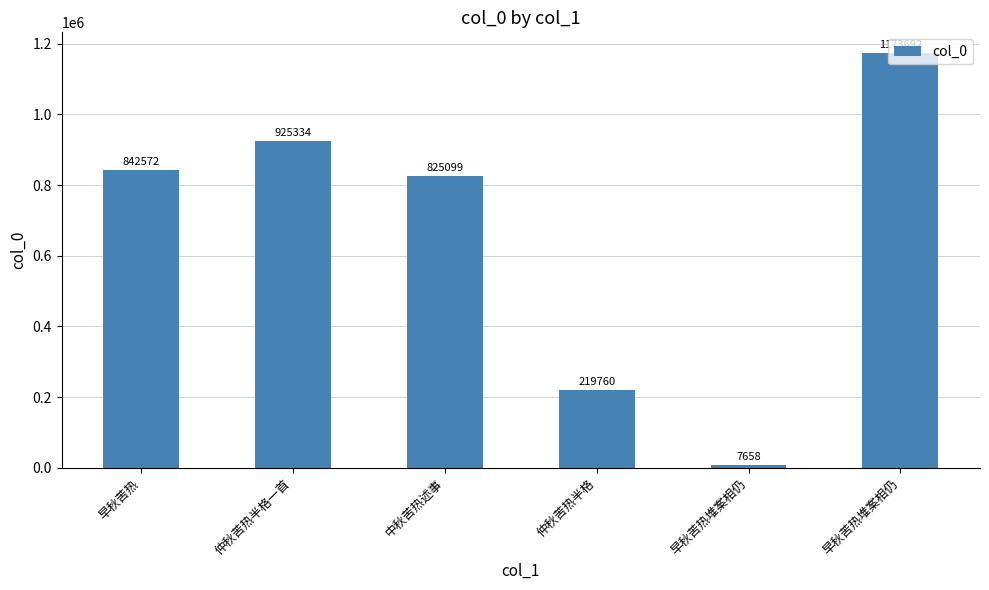

Approximately how many times larger is the value at 早秋苦热堆案相仍 compared to 中秋苦热述事?

1.4